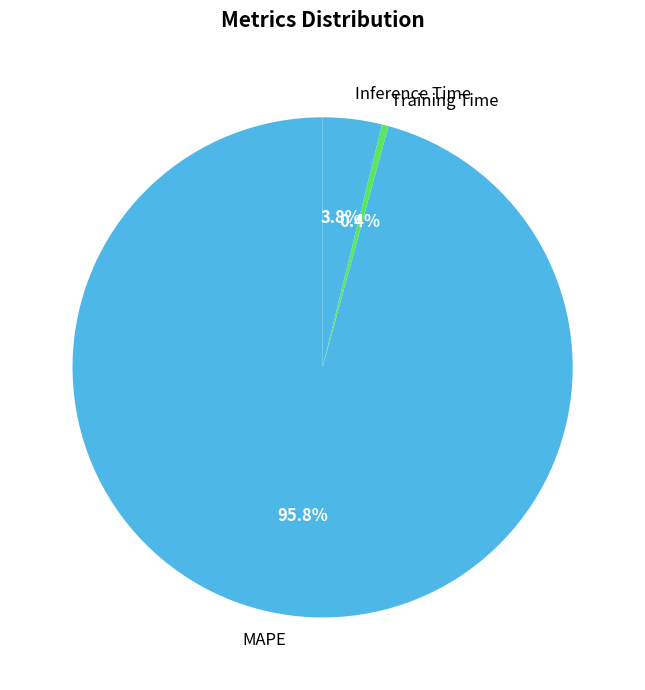

To the nearest percent, what is the difference between the MAPE and Training Time slice percentages?

95%